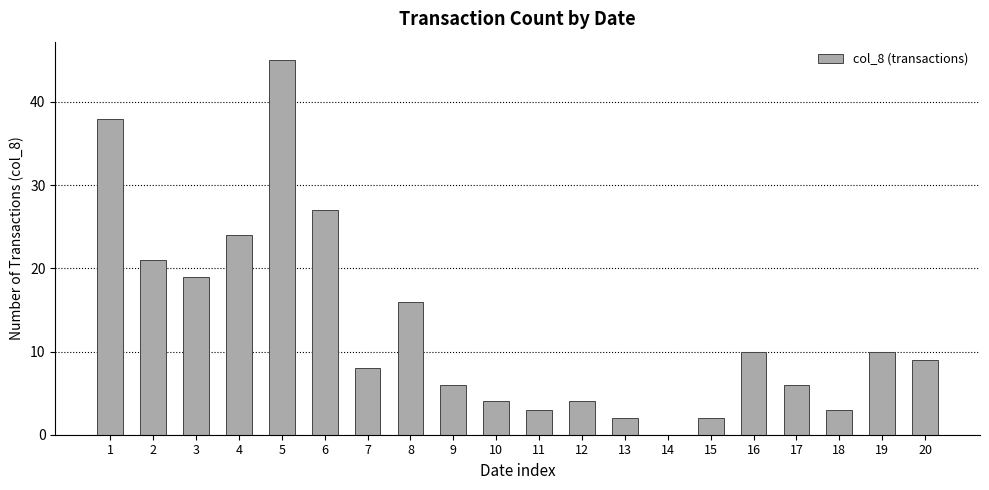

At which label is the value closest to 22?

2